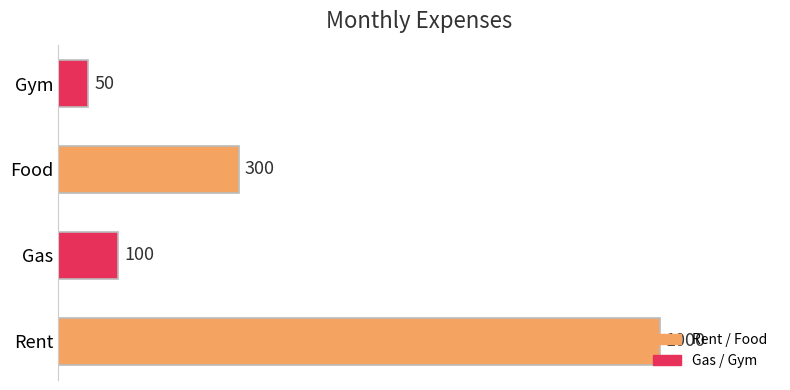

Are the bars grouped side by side (vs. stacked)?

No